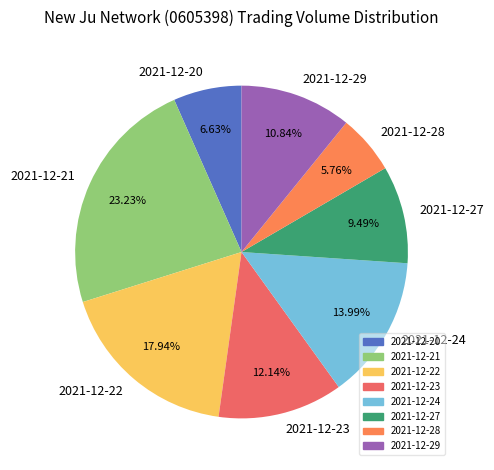

Rank the categories by value from lowest to highest.

2021-12-28, 2021-12-20, 2021-12-27, 2021-12-29, 2021-12-23, 2021-12-24, 2021-12-22, 2021-12-21